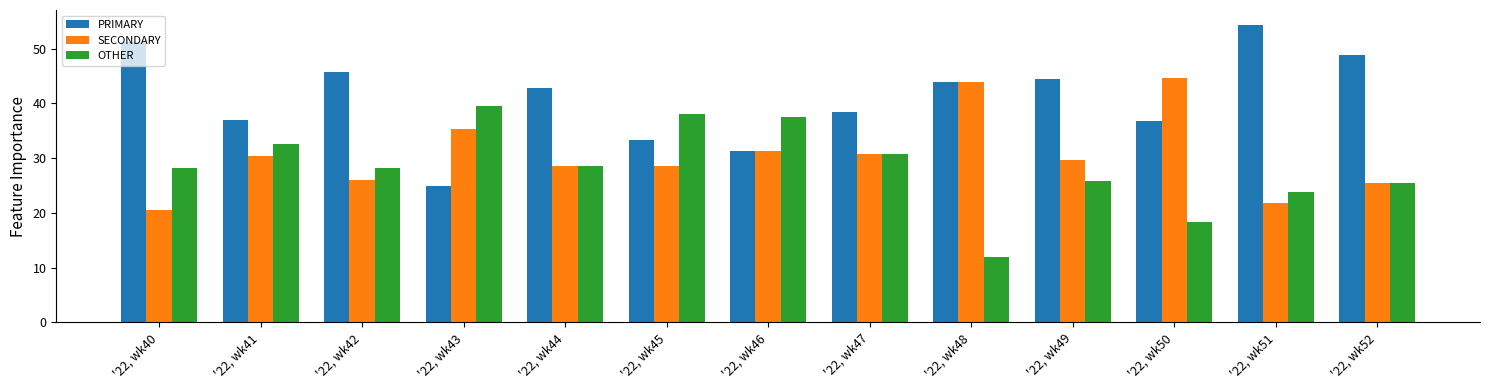

List the labels in order of PRIMARY value, largest first.

'22, wk51, '22, wk40, '22, wk52, '22, wk42, '22, wk49, '22, wk48, '22, wk44, '22, wk47, '22, wk41, '22, wk50, '22, wk45, '22, wk46, '22, wk43